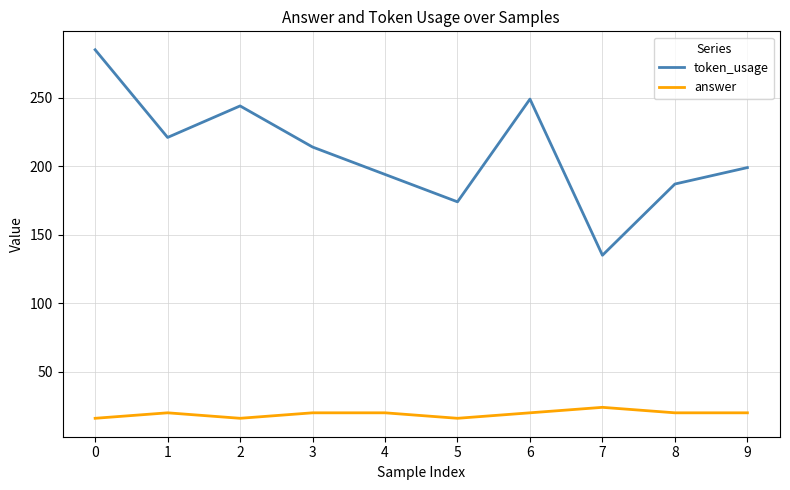

How many lines are shown in the chart?

2